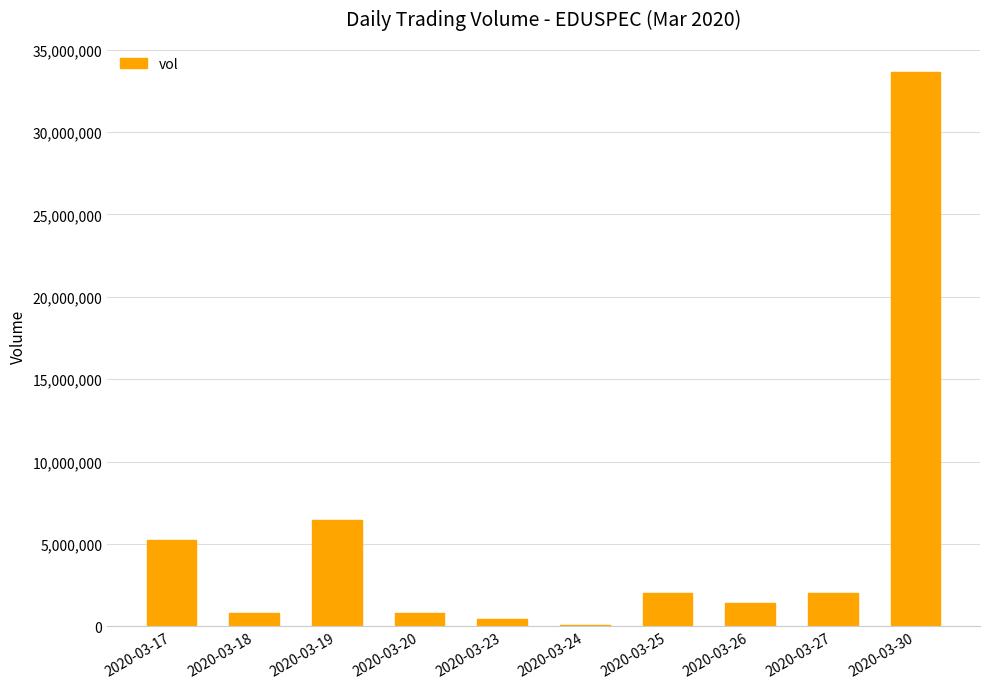

Which label corresponds to the largest value in the chart?

2020-03-30